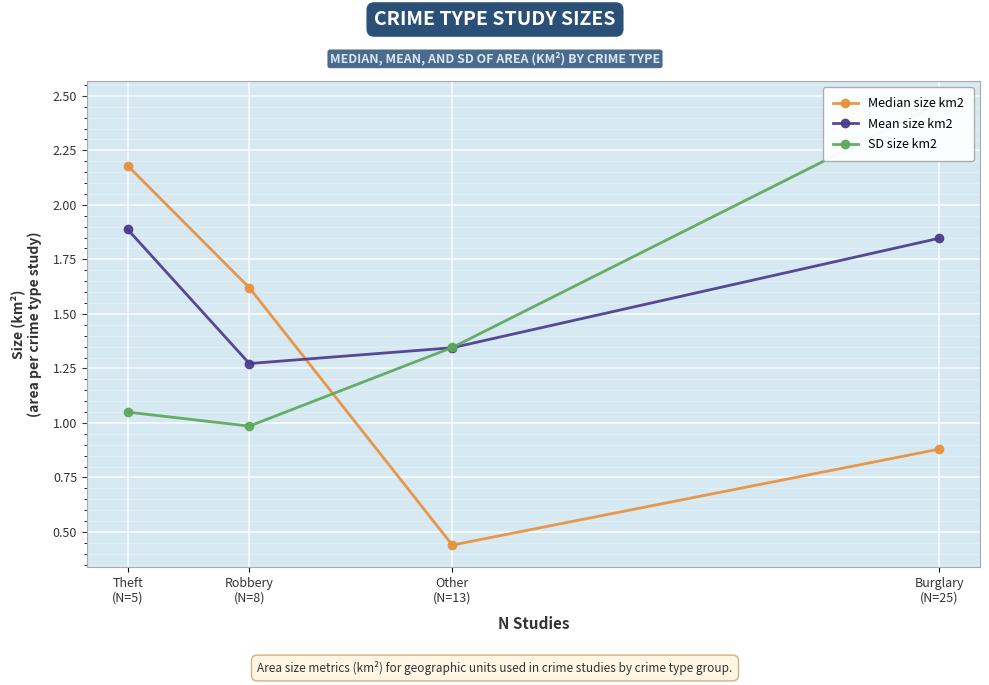

What is the difference between the Mean size km2 values at Robbery
(N=8) and Theft
(N=5)?

0.6